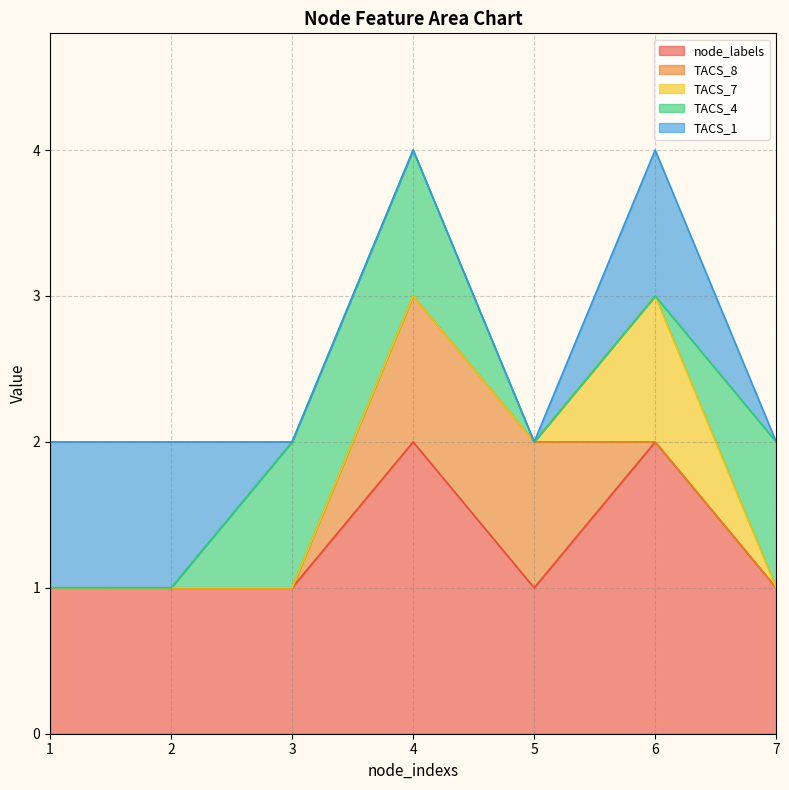

At which category is the sum across all series the highest?

4